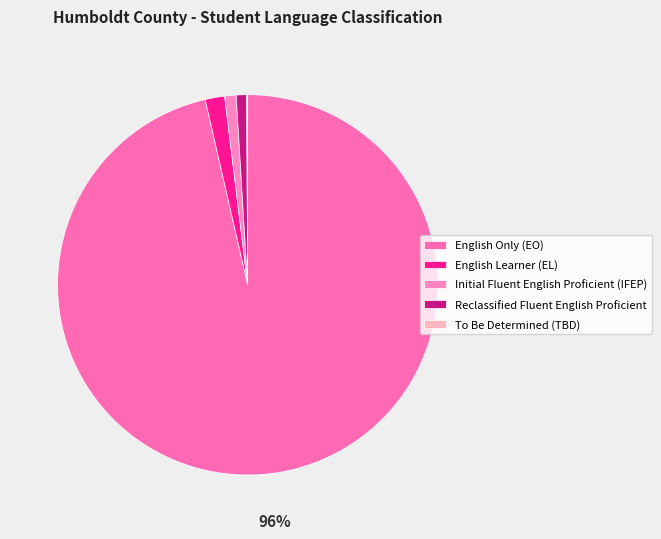

What is the smallest slice in the pie chart?

To Be Determined (TBD)